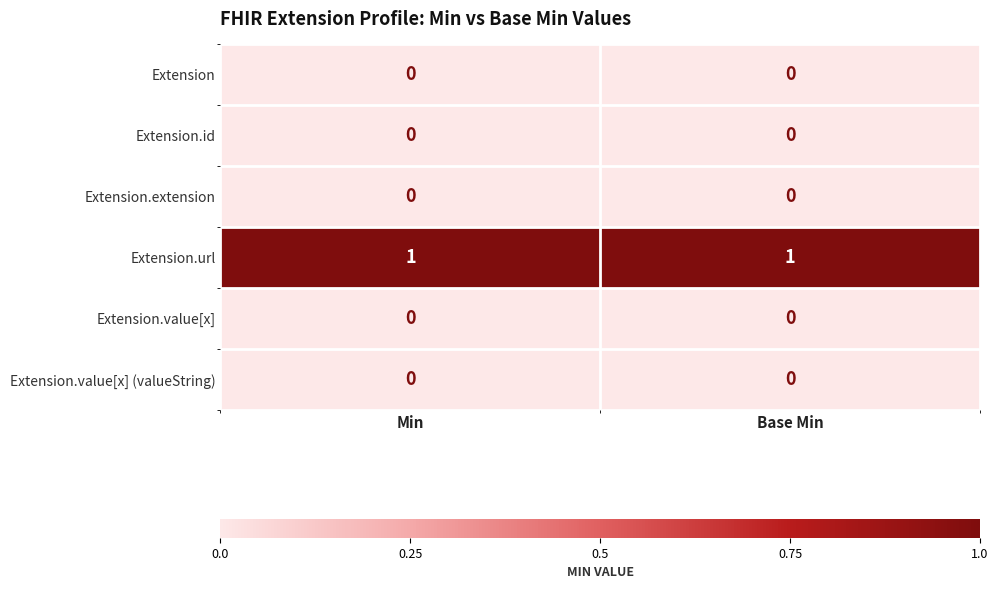

Which series has the largest total across all categories?

Extension.url